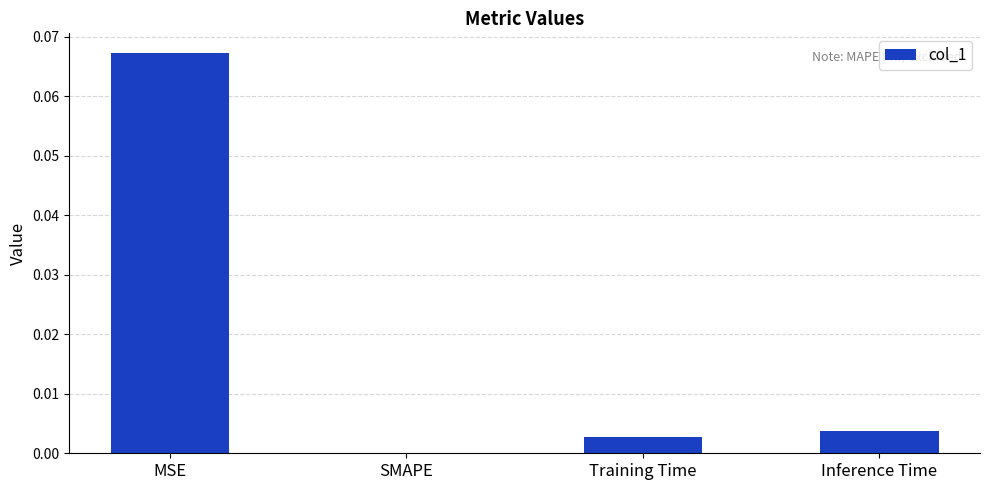

At which category does the chart reach its peak across all series?

MSE